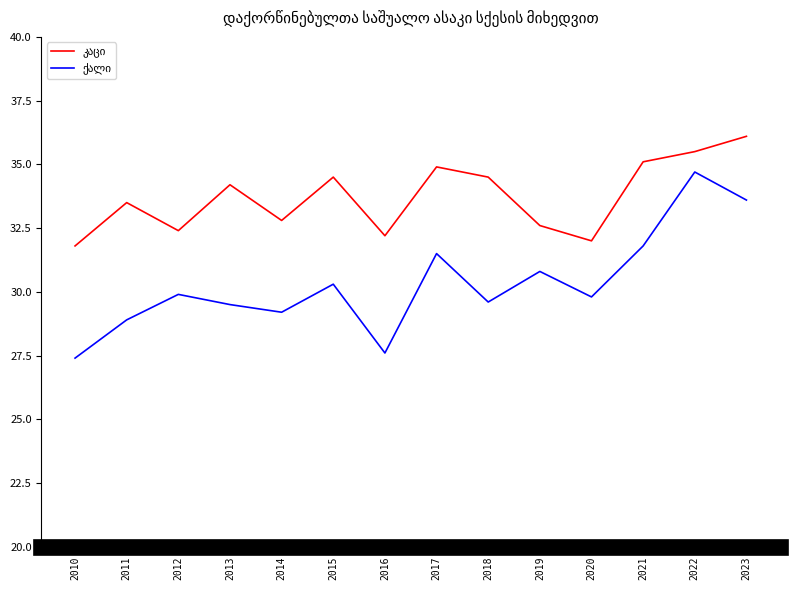

What is the minimum value shown in the chart?

27.4